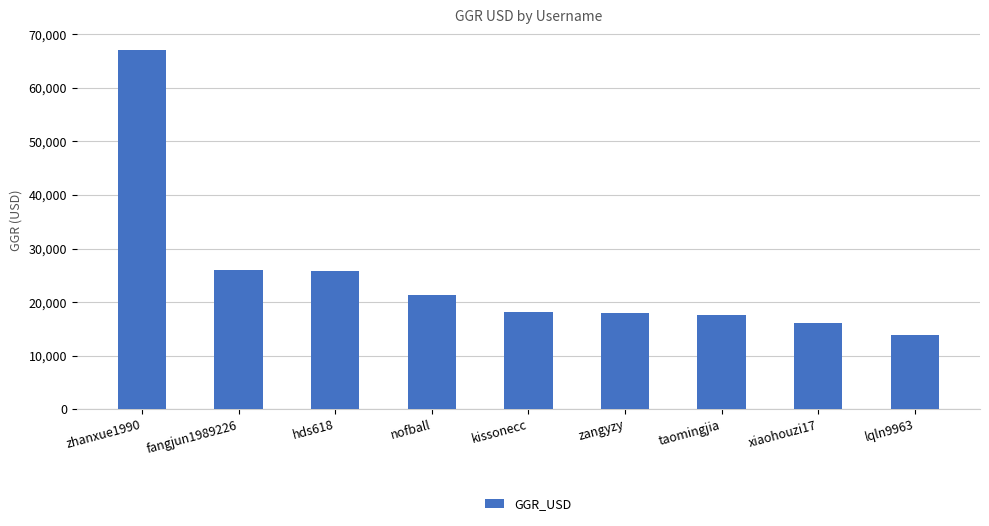

At which label is the value closest to 40431?

fangjun1989226